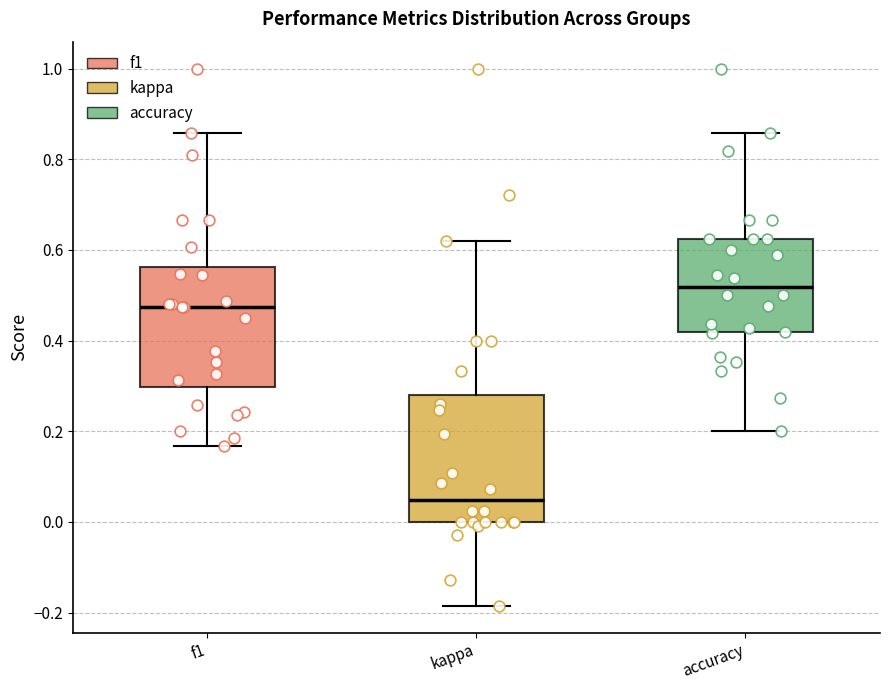

Which box has the highest median line?

accuracy